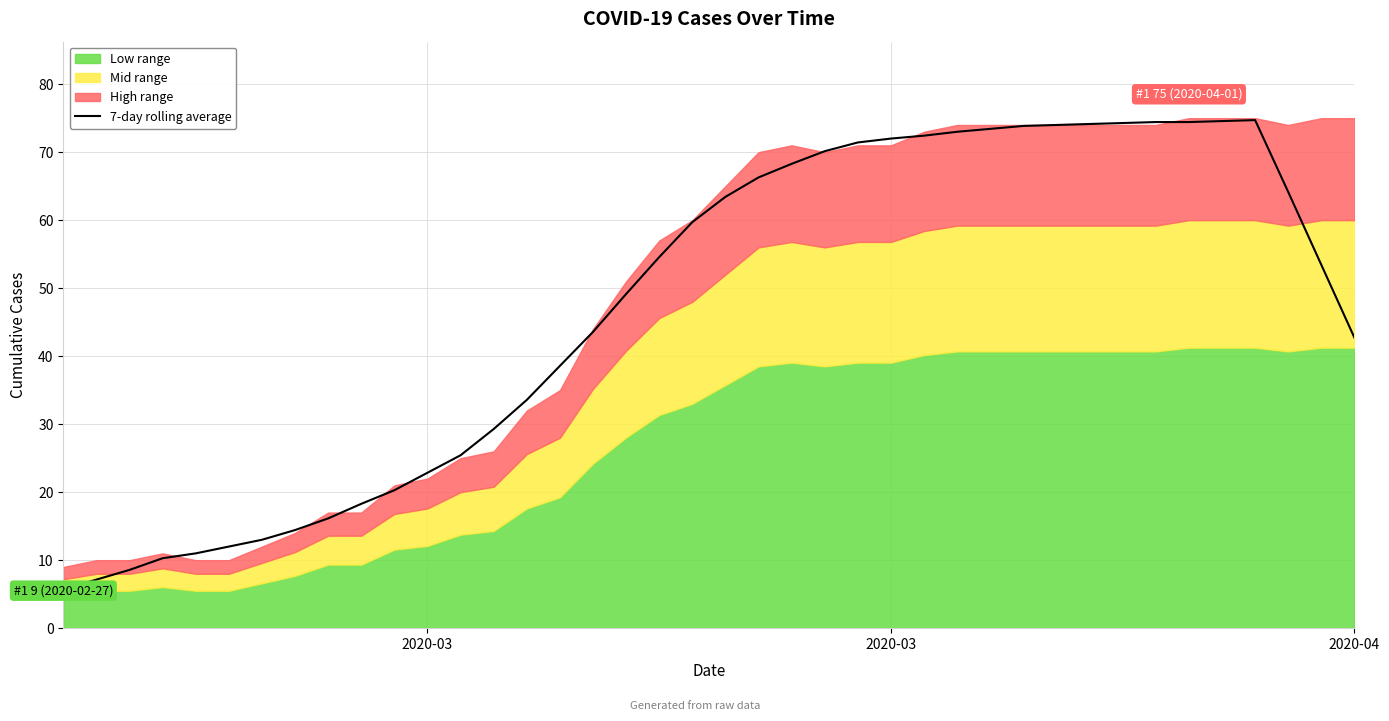

How many lines are shown in the chart?

1